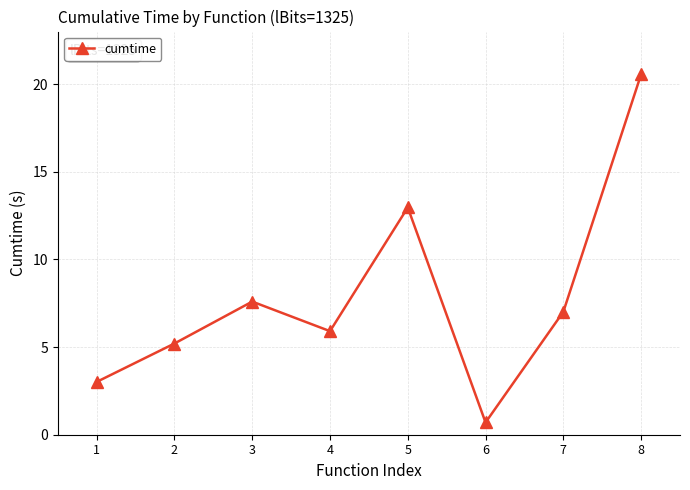

Does the chart display data point markers on the line(s)?

Yes